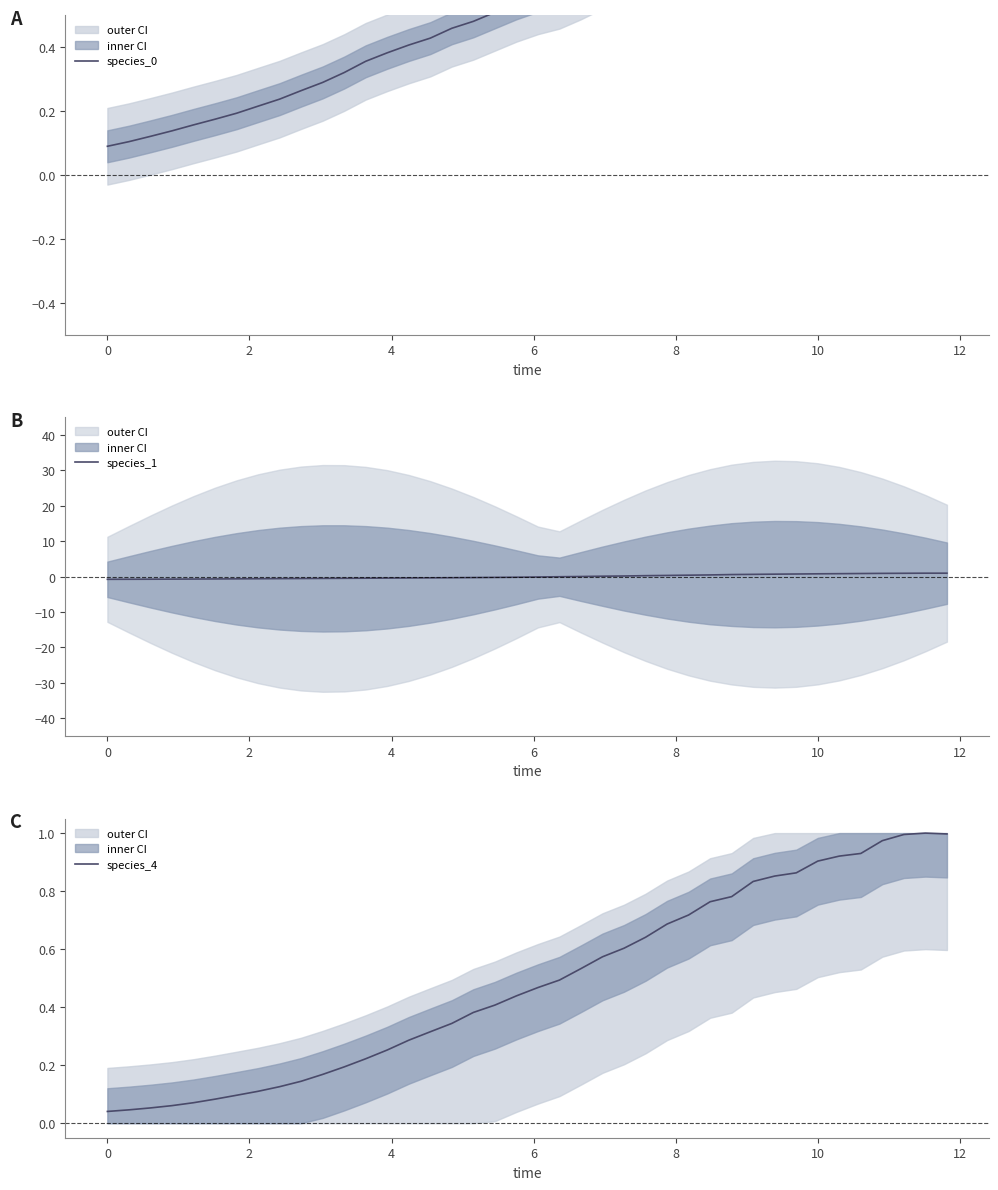

Does the chart have visible grid lines?

No